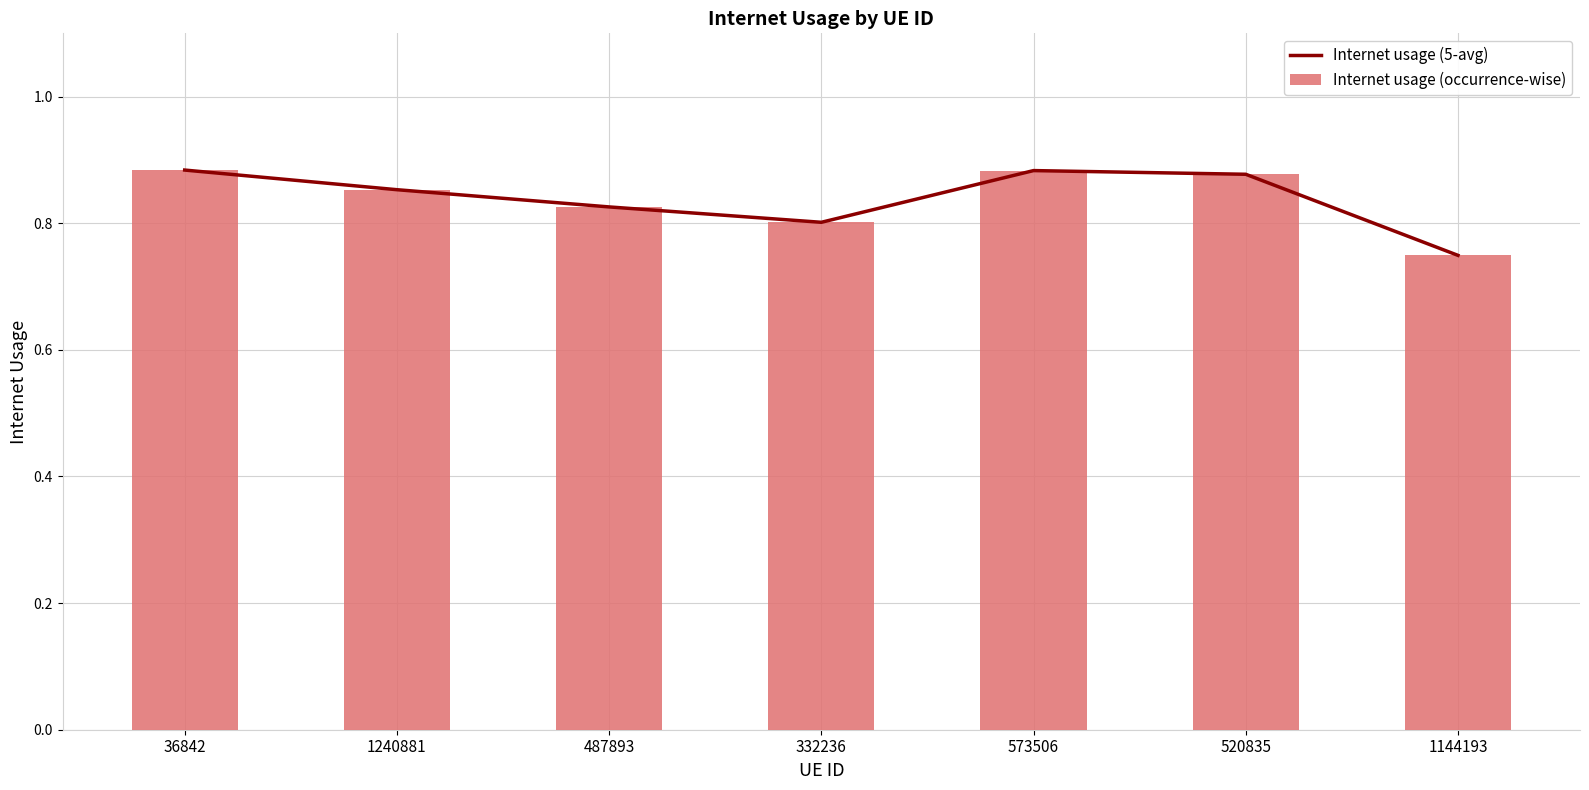

Reading left to right, transcribe all the data shown in this chart.

Internet usage (5-avg): 36842=0.9	1240881=0.9	487893=0.8	332236=0.8	573506=0.9	520835=0.9	1144193=0.7
Internet usage (occurrence-wise): 36842=0.9	1240881=0.9	487893=0.8	332236=0.8	573506=0.9	520835=0.9	1144193=0.7